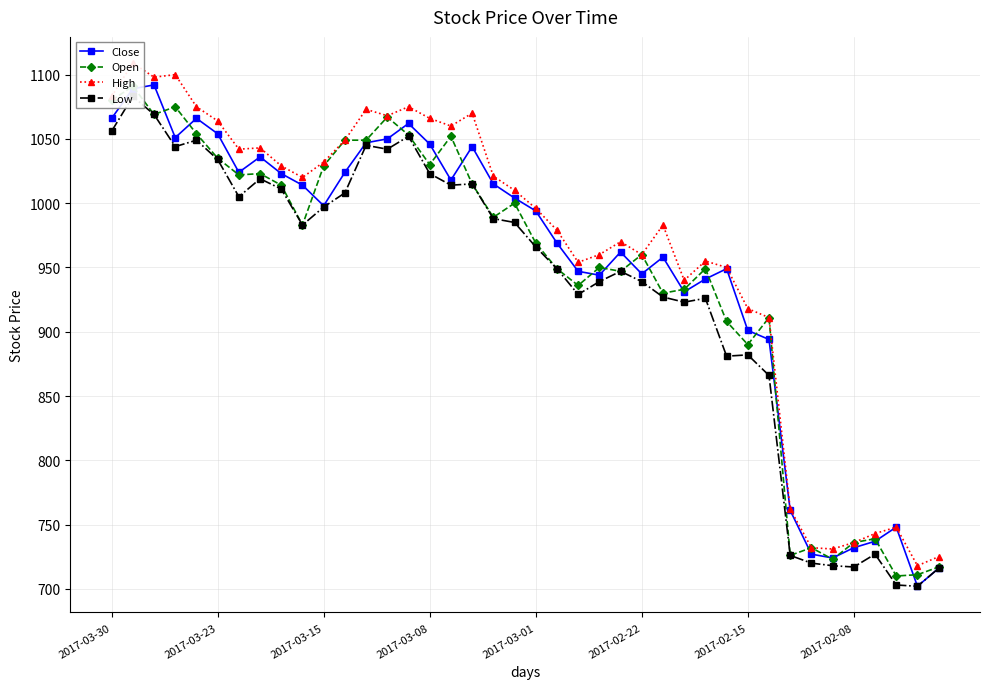

True or false: Close has a value of 1054 at 2017-03-23.

True